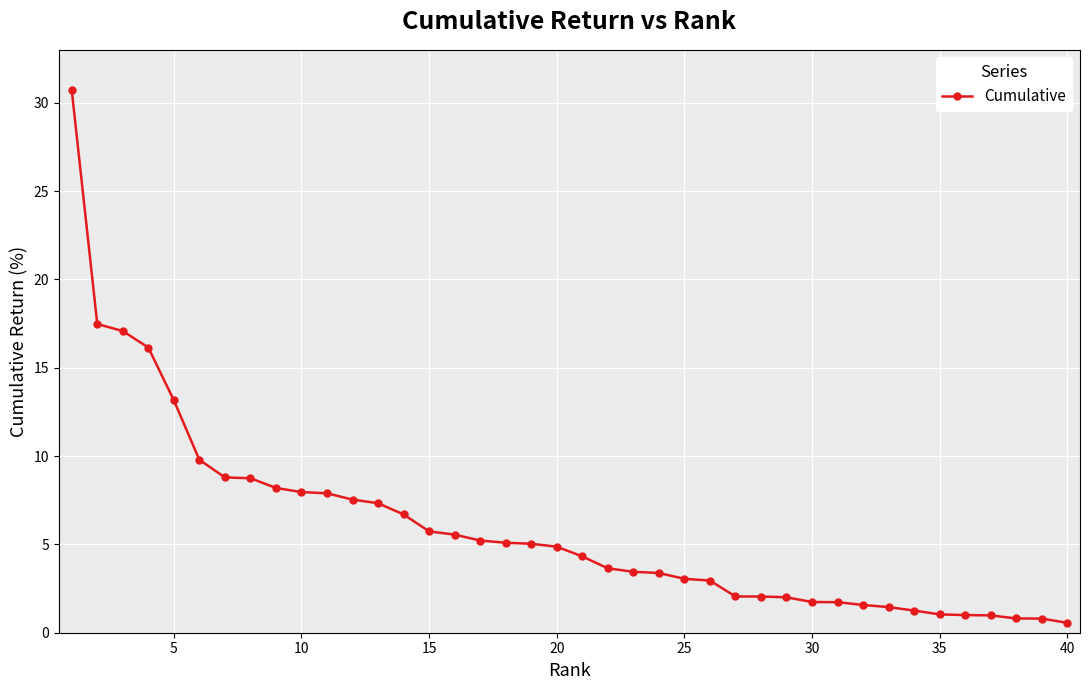

What is the value of the 39th point from the left?

0.8